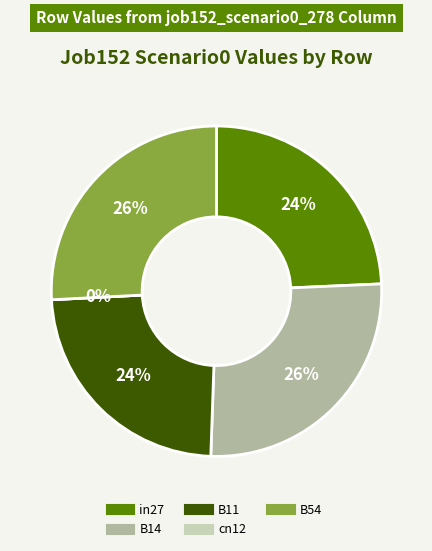

Is it true that B11 is 24% of the pie?

True